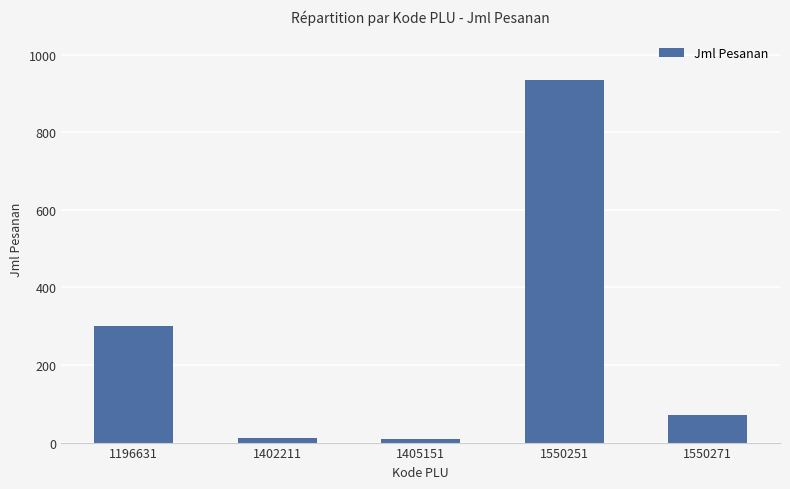

At which category does the chart reach its peak across all series?

1550251